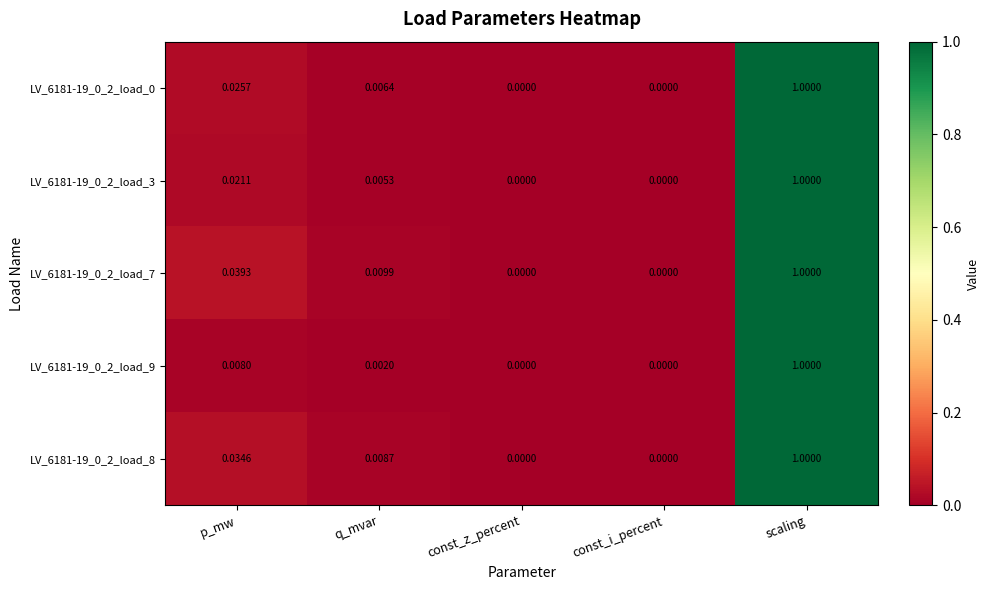

Is the value of LV_6181-19_0_2_load_0 at const_i_percent greater than the value of LV_6181-19_0_2_load_7 at p_mw?

No